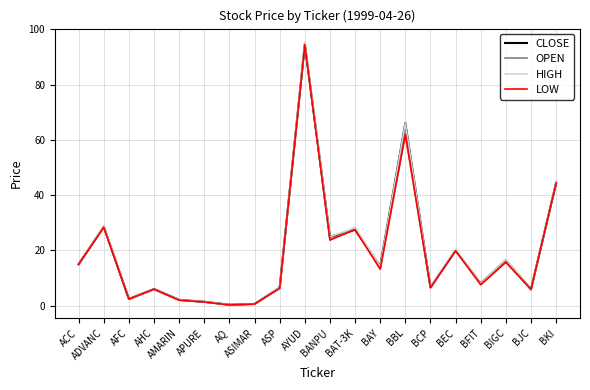

What position from the left is BAT-3K?

12